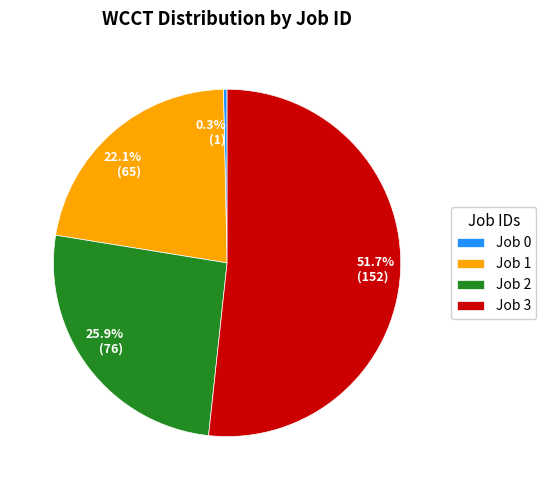

To the nearest percent, what is the average slice percentage?

25%